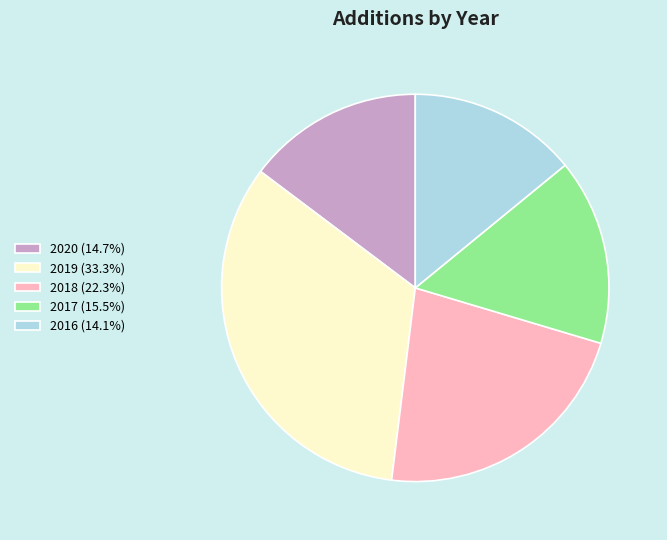

Does any single category account for the majority?

No